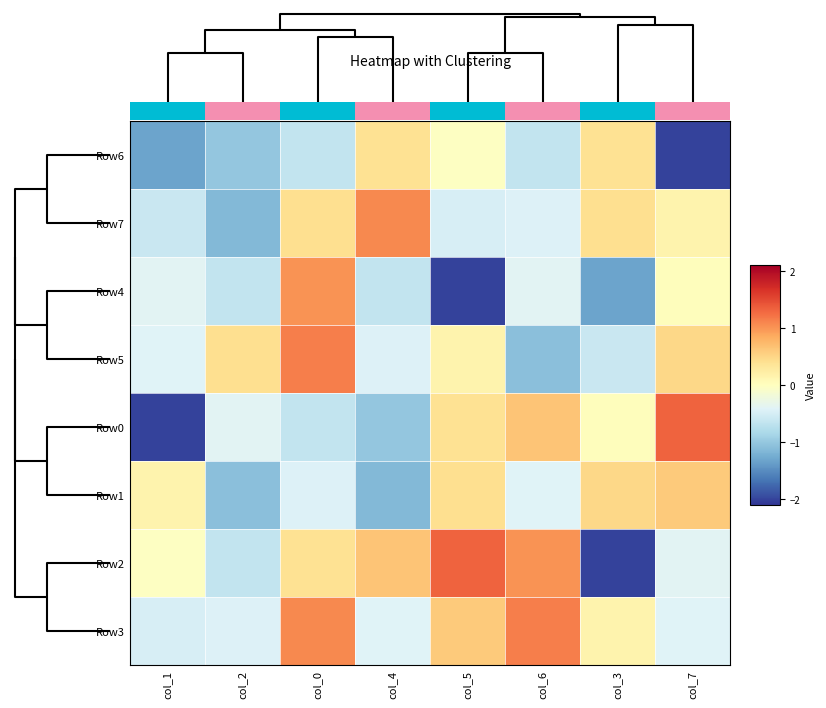

What is the difference between the Row2 values at col_6 and col_7?

1.4